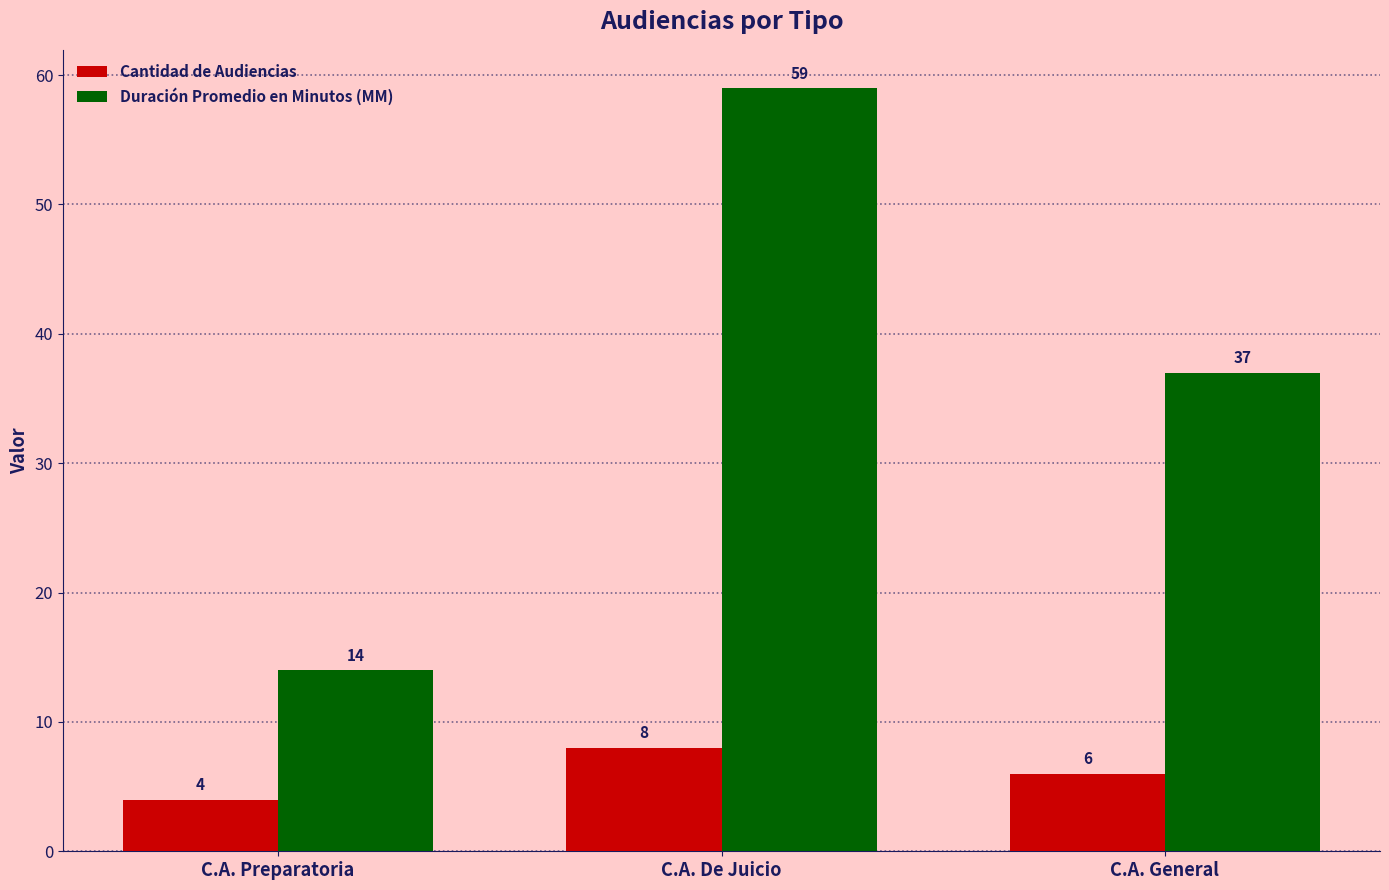

What is the difference between the maximum and minimum values in the Cantidad de Audiencias series?

4